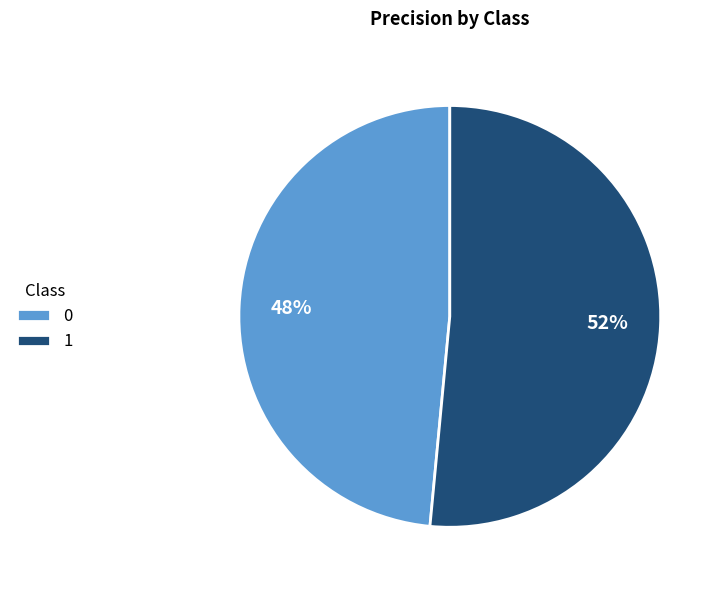

Is 0 the majority of the pie?

No